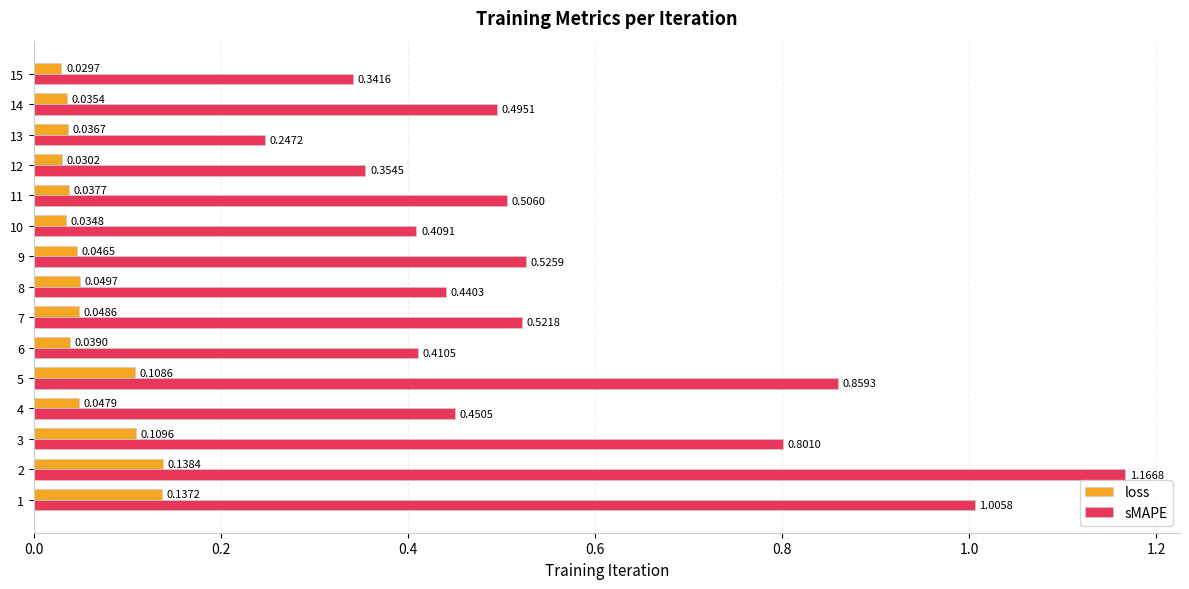

How many data points does each series have?

15